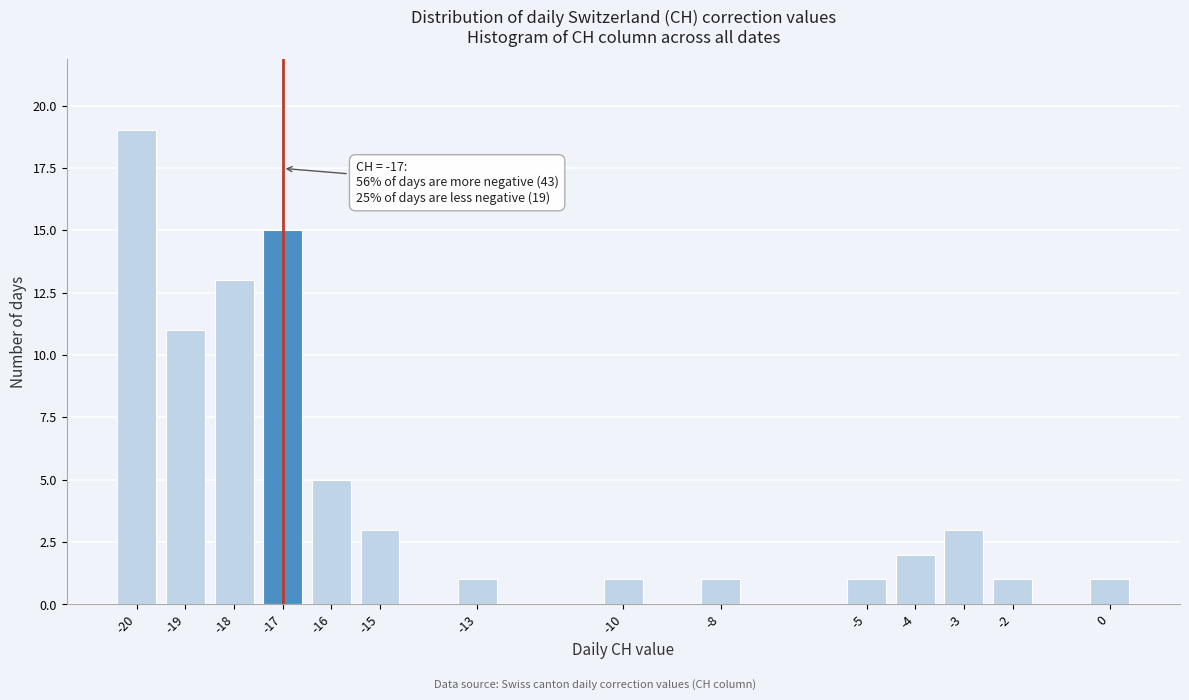

Reading right to left, transcribe all the data shown in this chart.

0=1	-2=1	-3=3	-4=2	-5=1	-8=1	-10=1	-13=1	-15=3	-16=5	-17=15	-18=13	-19=11	-20=19